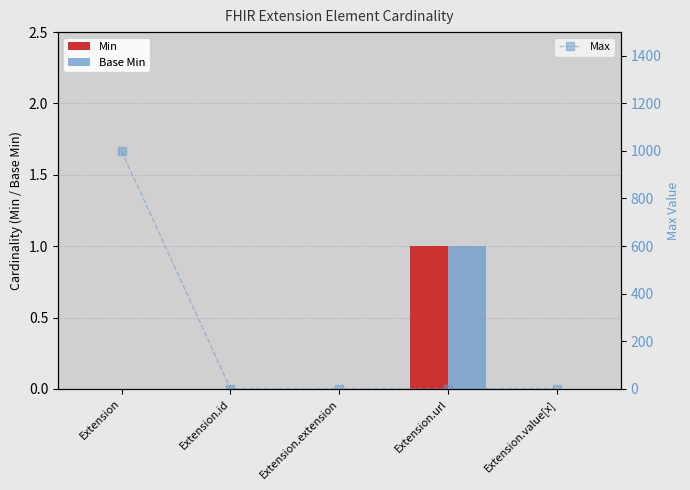

True or false: Max has a value of 0 at Extension.extension.

True